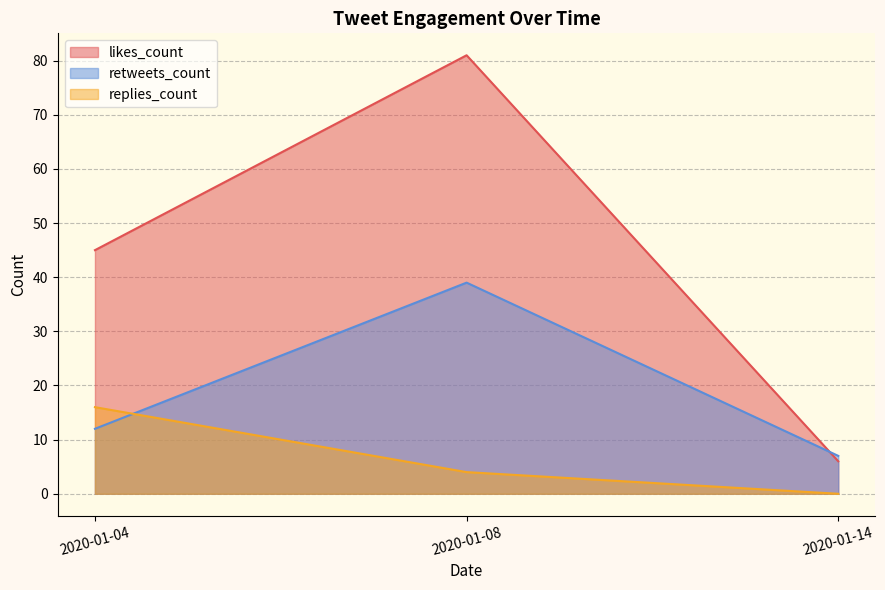

What is the greatest value displayed?

81